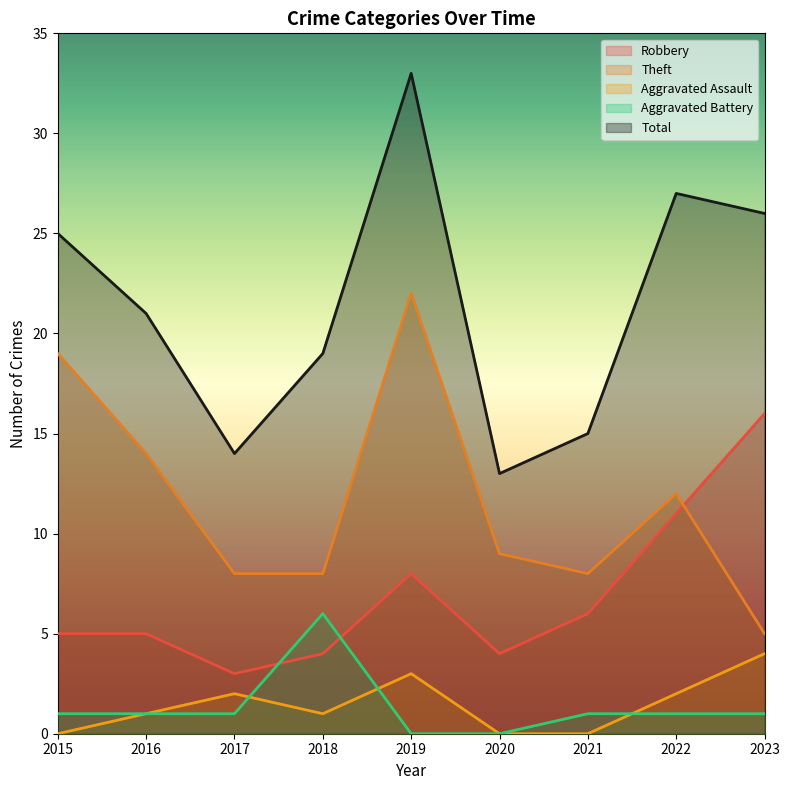

How many lines are shown in the chart?

5